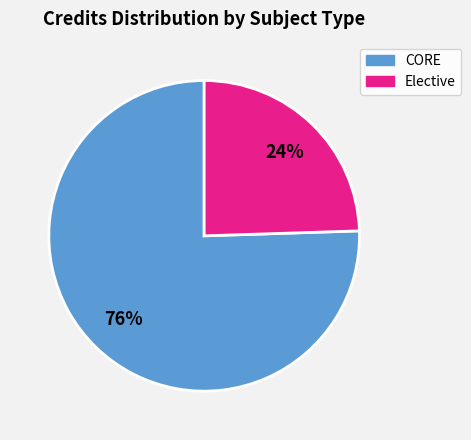

Is there a majority slice in this chart?

Yes